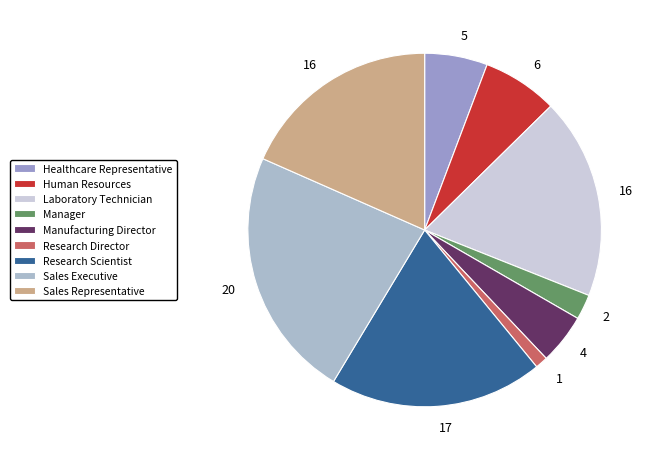

To the nearest percent, what percentage of the pie is Research Director?

1%